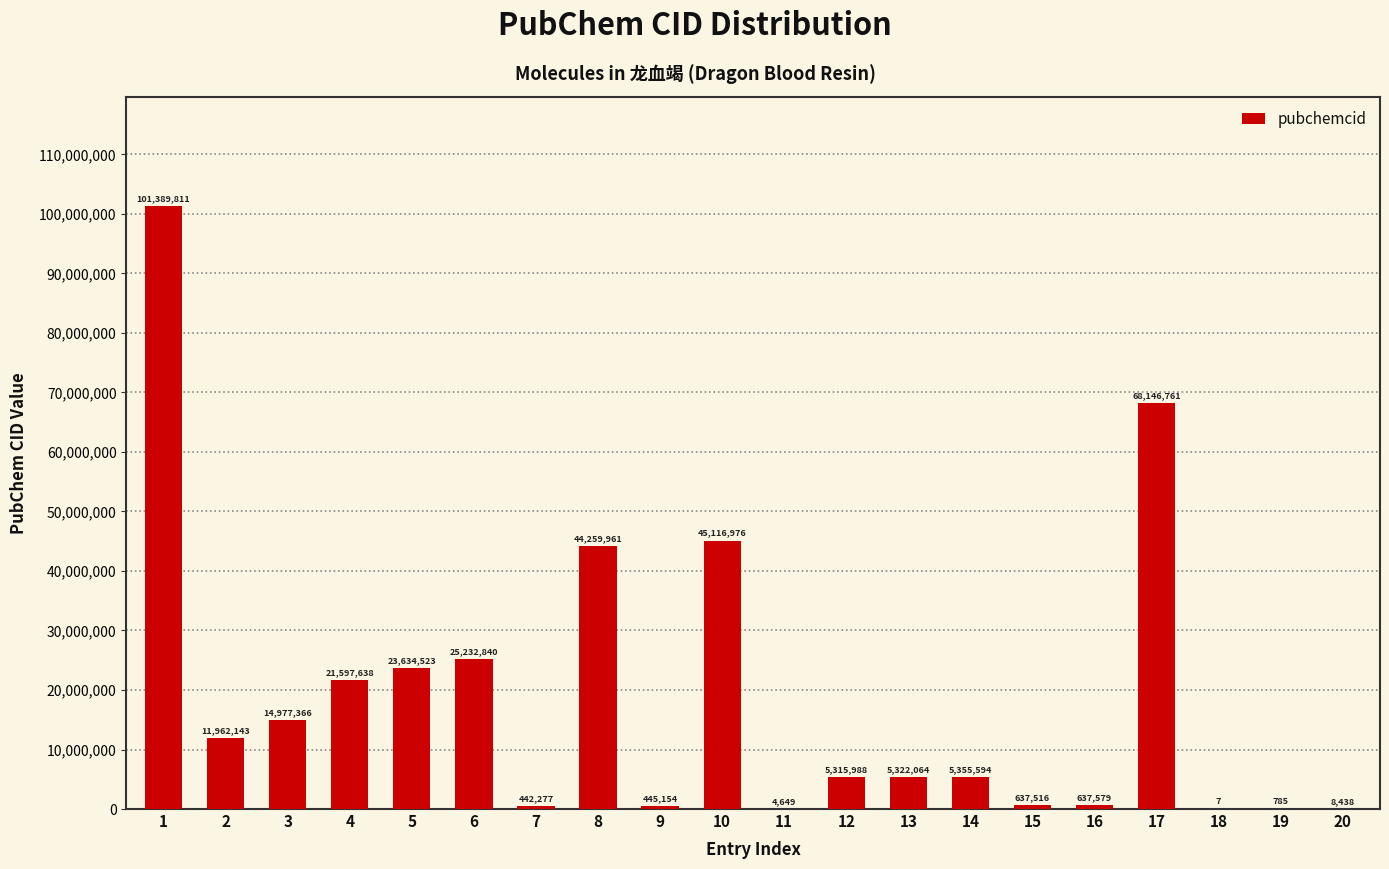

What is the maximum value shown in the chart?

101389811